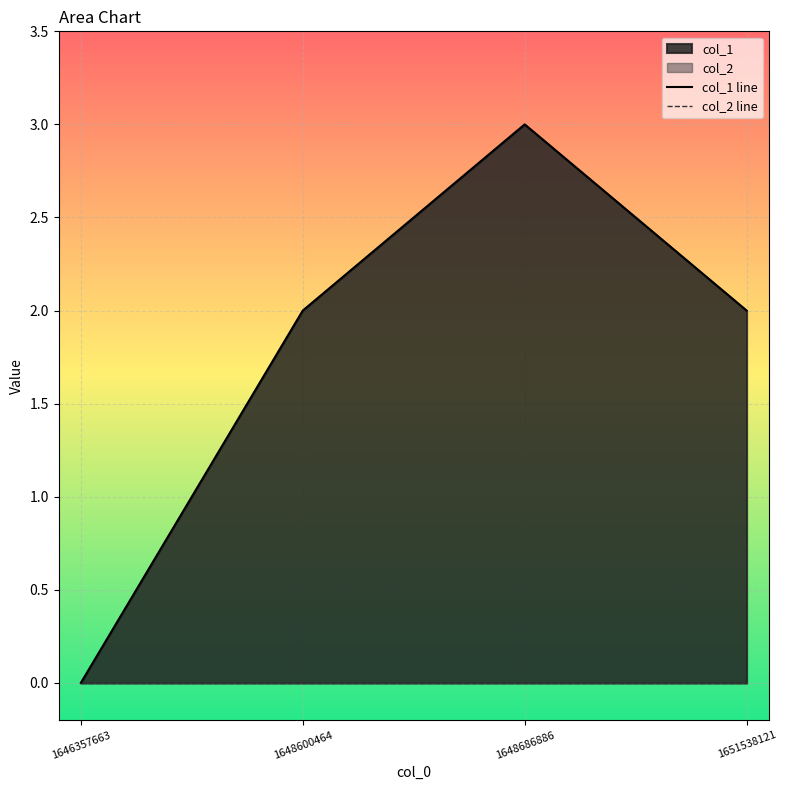

True or false: col_2 line and col_1 line cross at least once.

False